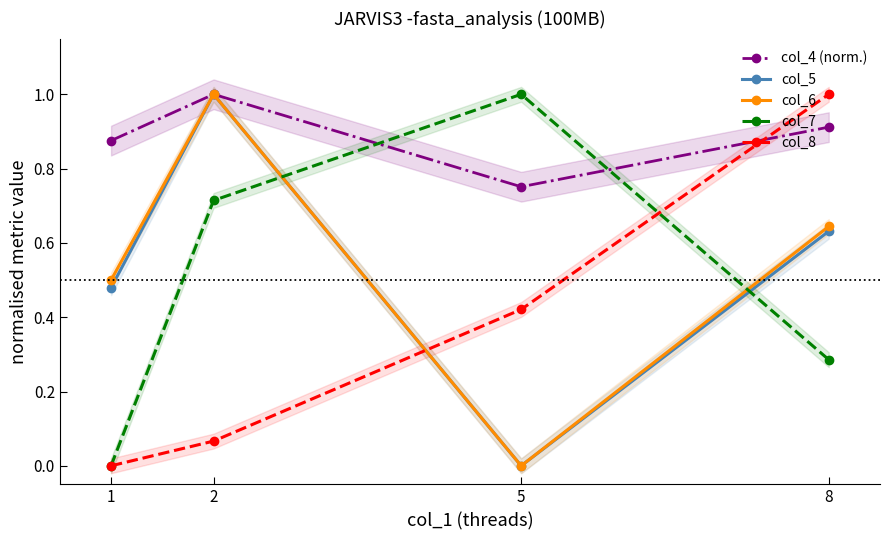

After their last crossing, which series has the higher values: col_8 or col_7?

col_8